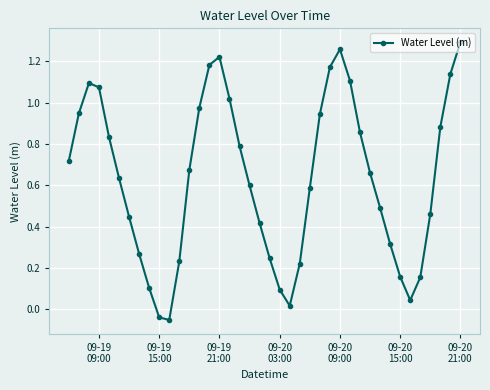

True or false: there are more than 2 points higher than both neighbors.

True